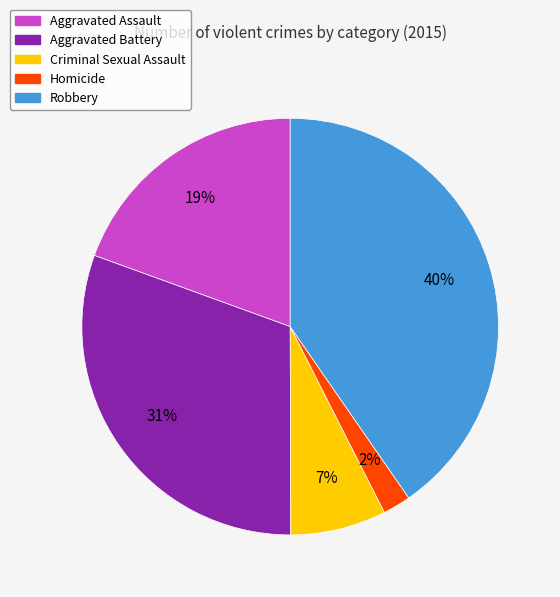

How many segments does this pie chart have?

5